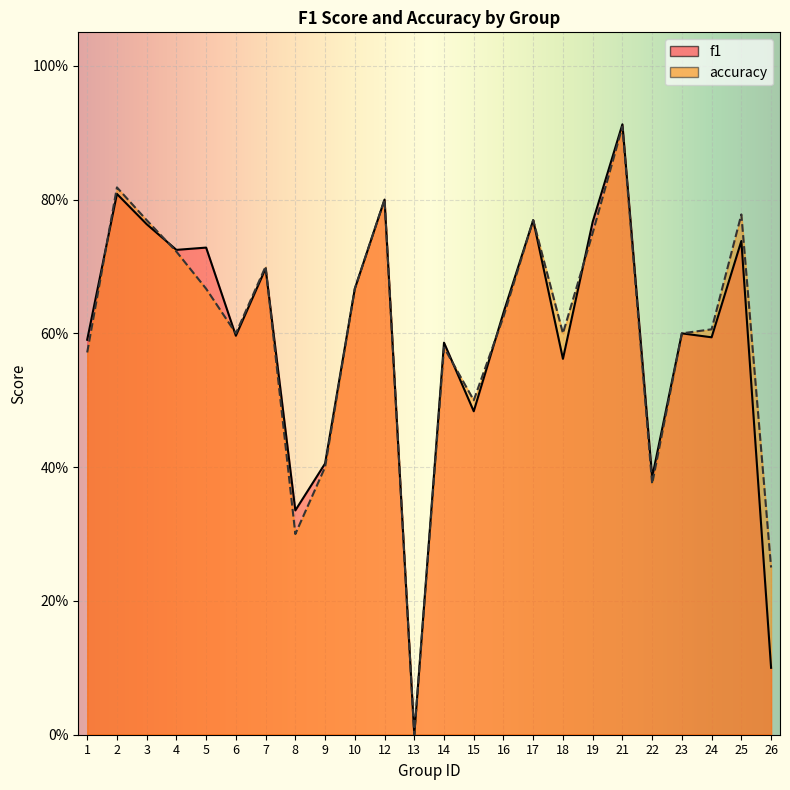

Reading left to right, extract all data points from this chart.

f1: 1=0.6	2=0.8	3=0.8	4=0.7	5=0.7	6=0.6	7=0.7	8=0.3	9=0.4	10=0.7	12=0.8	13=0.0	14=0.6	15=0.5	16=0.6	17=0.8	18=0.6	19=0.8	21=0.9	22=0.4	23=0.6	24=0.6	25=0.7	26=0.1
accuracy: 1=0.6	2=0.8	3=0.8	4=0.7	5=0.7	6=0.6	7=0.7	8=0.3	9=0.4	10=0.7	12=0.8	13=0.0	14=0.6	15=0.5	16=0.6	17=0.8	18=0.6	19=0.8	21=0.9	22=0.4	23=0.6	24=0.6	25=0.8	26=0.2